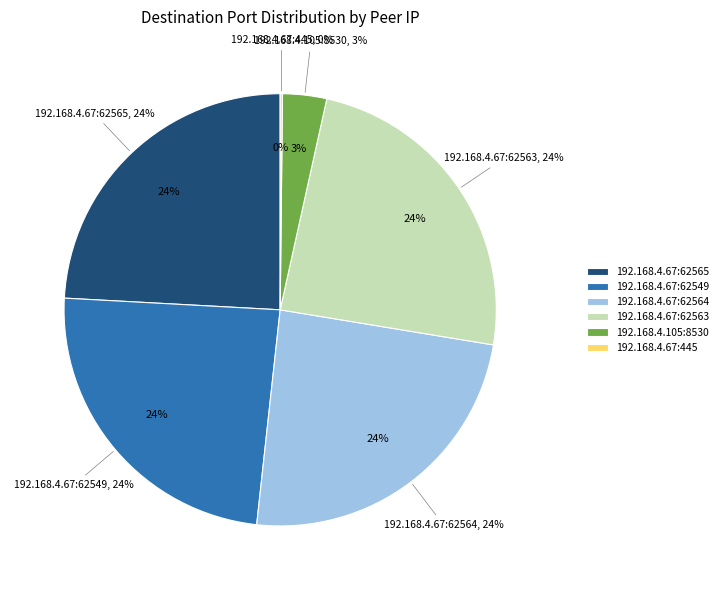

Is there any slice that represents more than half of the pie?

No